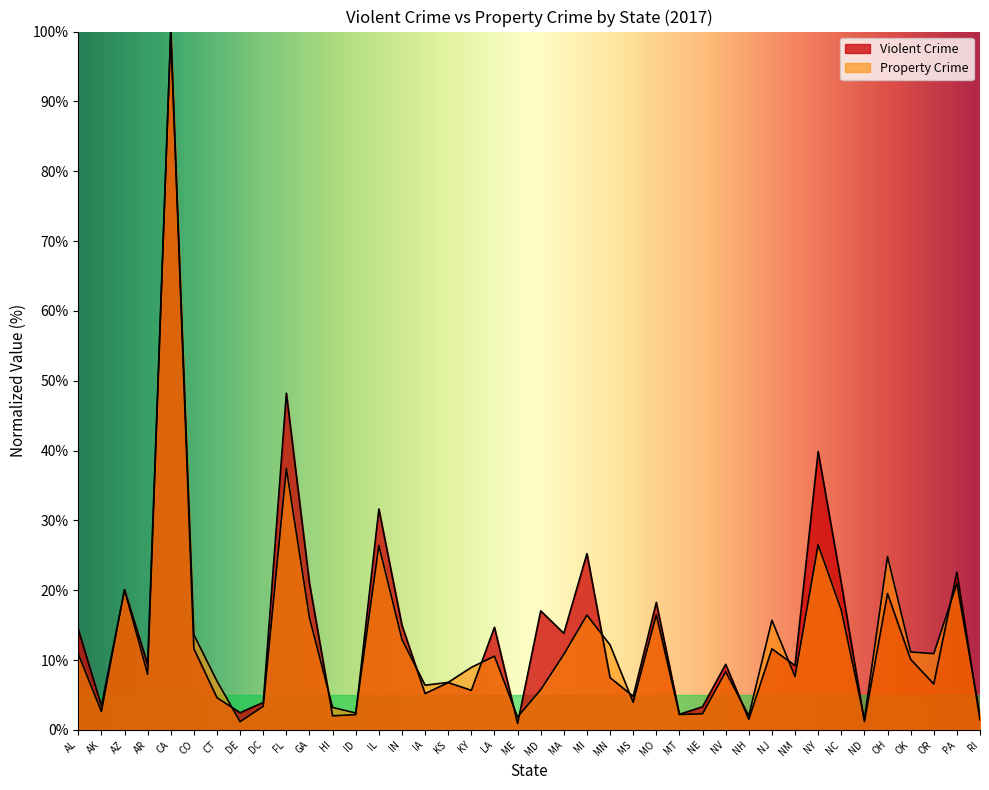

What is the difference between the maximum and minimum values in the Property Crime series?

98.8